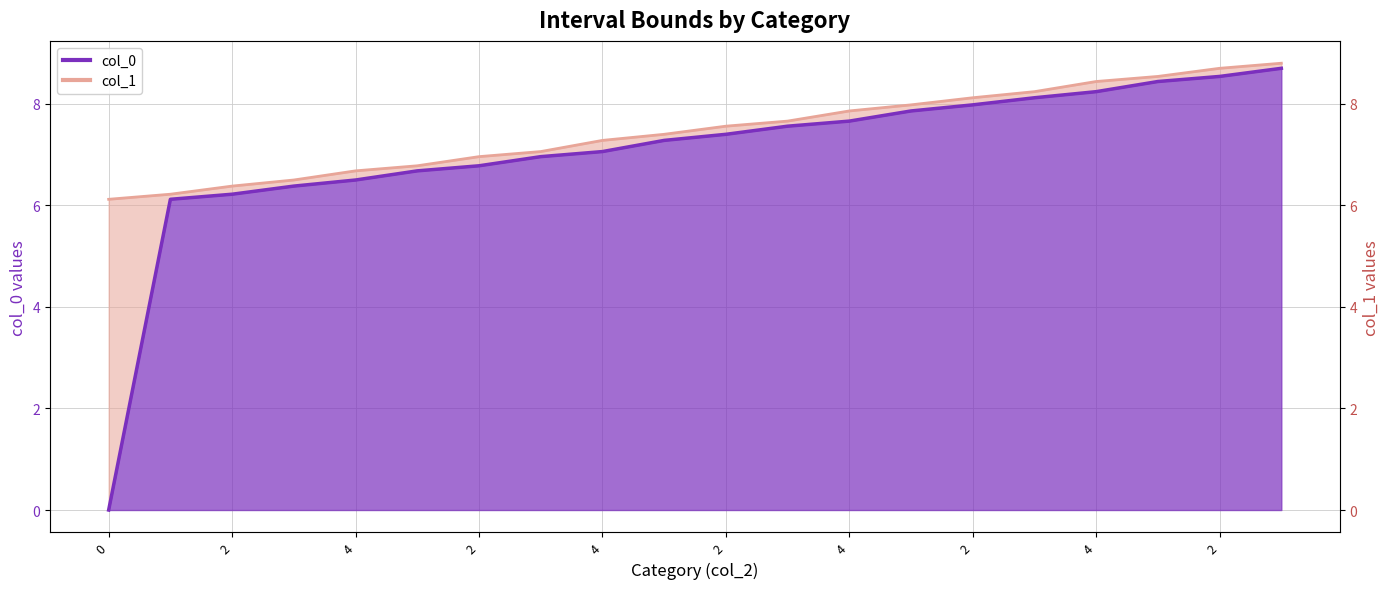

True or false: col_0 has more than 1 interior local peaks.

False